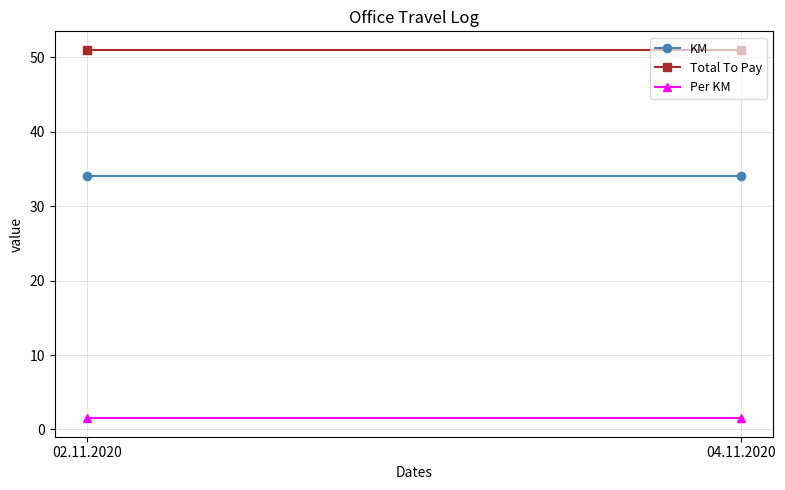

Which series has the widest spread of values?

KM